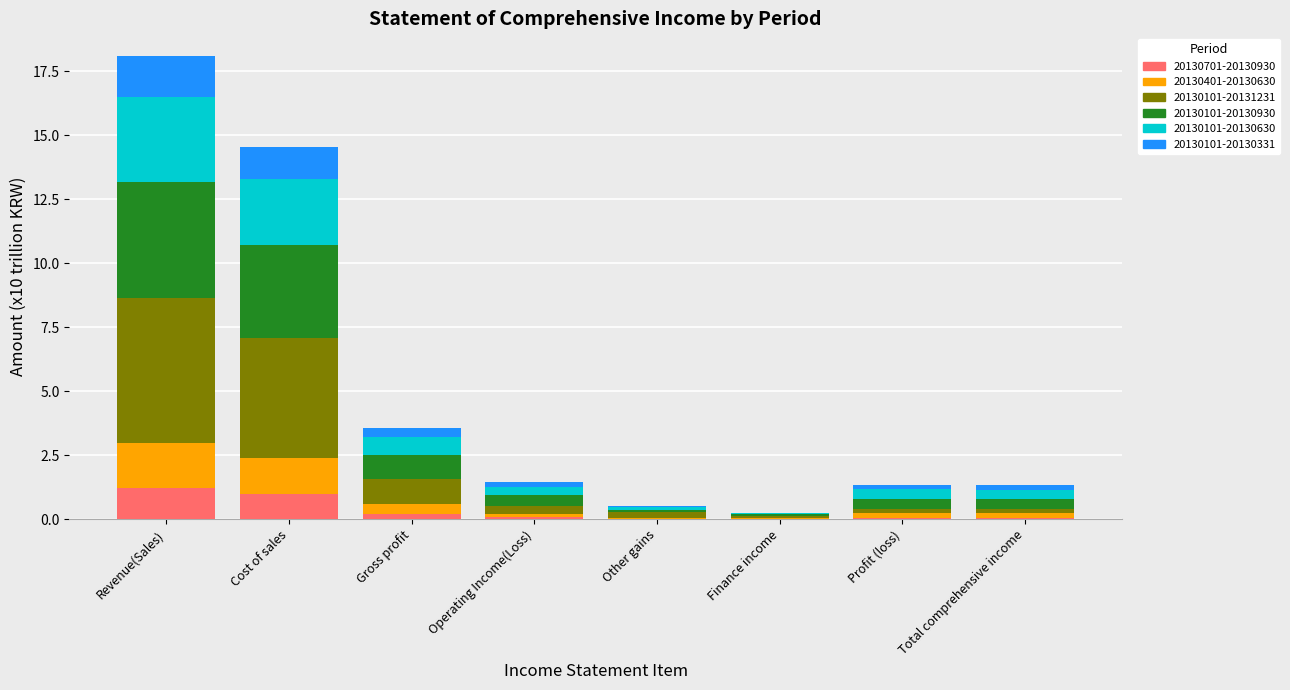

At which category is the sum across all series the highest?

Revenue(Sales)